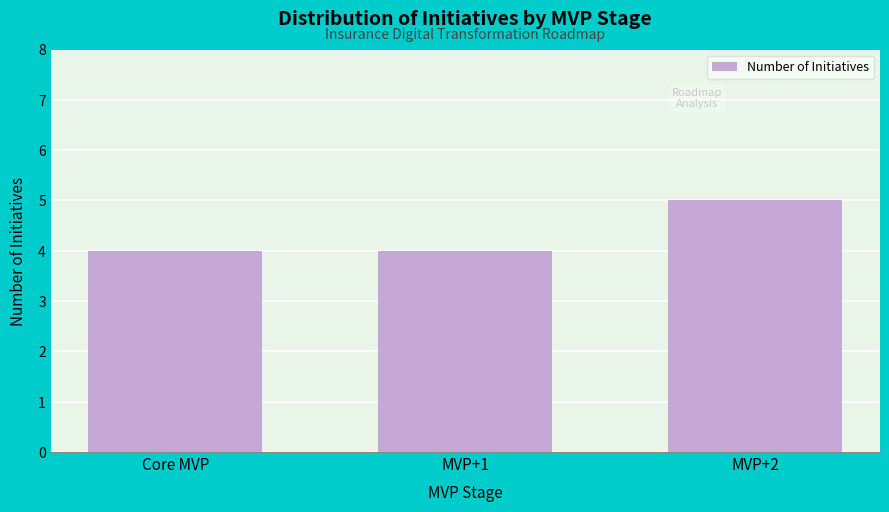

Reading right to left, transcribe all the data shown in this chart.

5	4	4